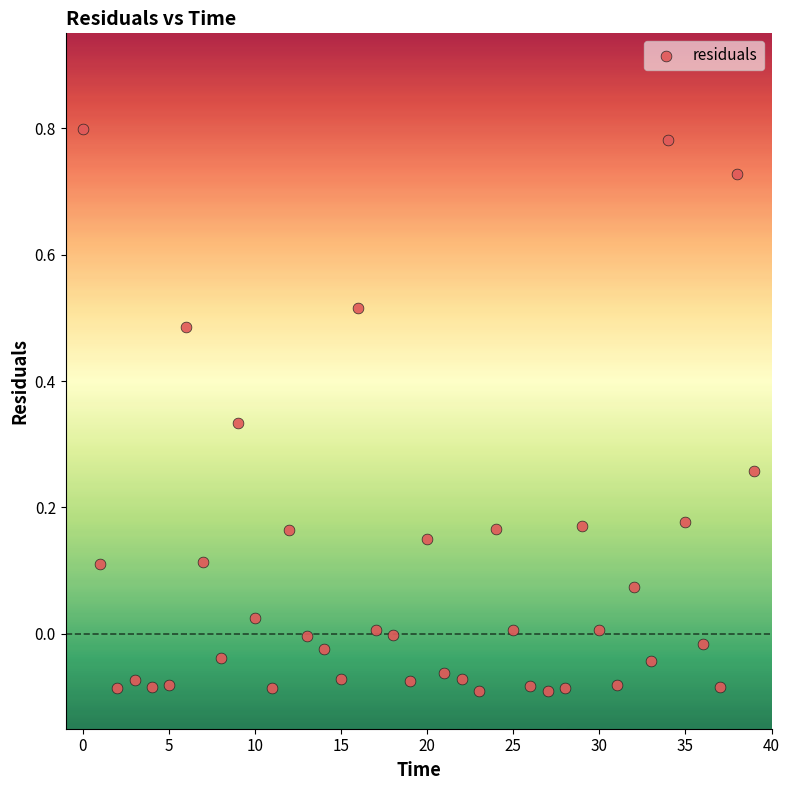

What is the range of Y values (max minus min)?

0.9